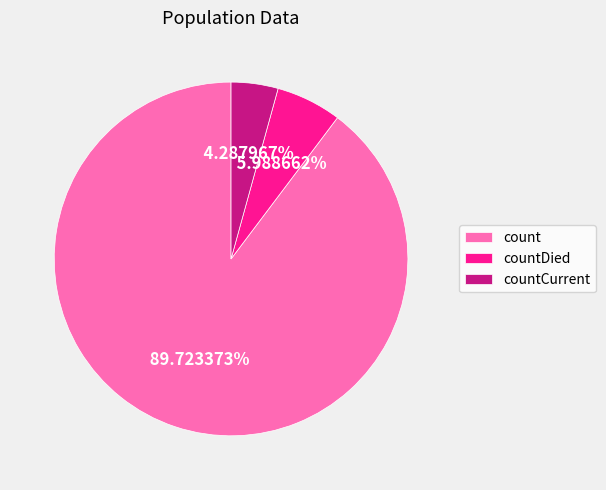

Rank the categories by value from highest to lowest.

count, countDied, countCurrent